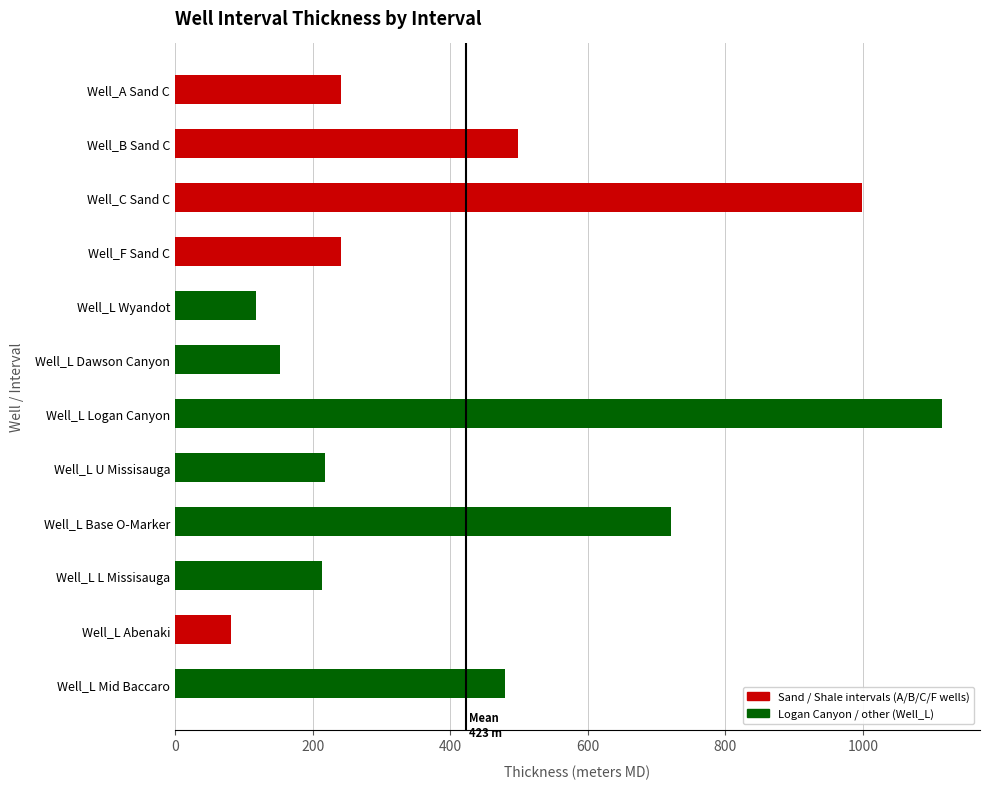

What is the sum of all values?

5076.4